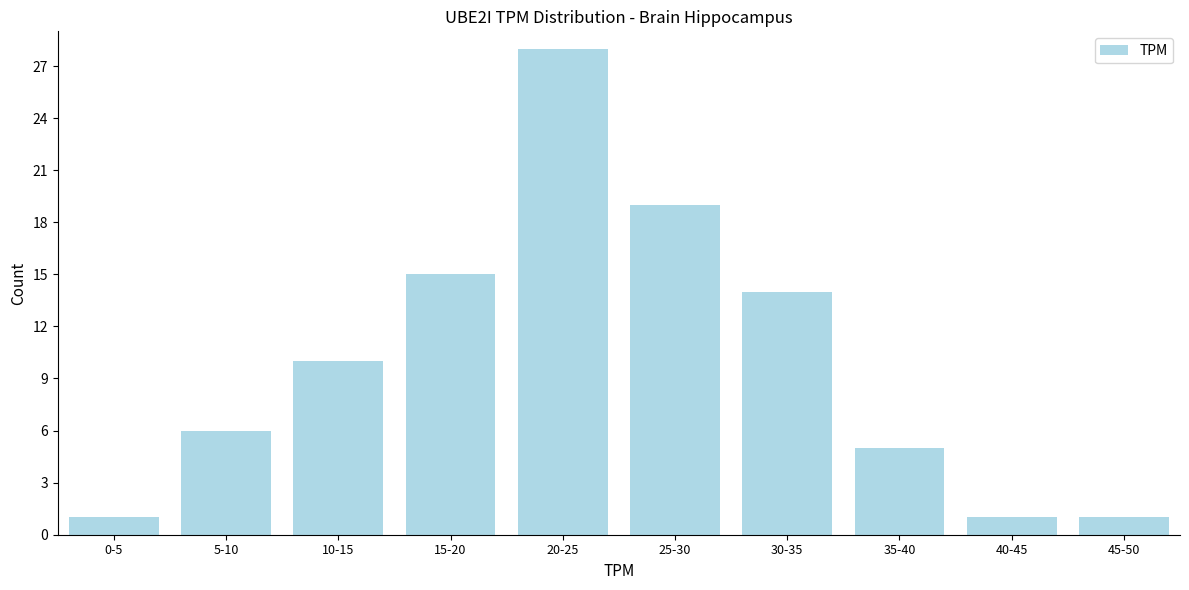

Reading right to left, list all the values displayed in this chart.

1	1	5	14	19	28	15	10	6	1